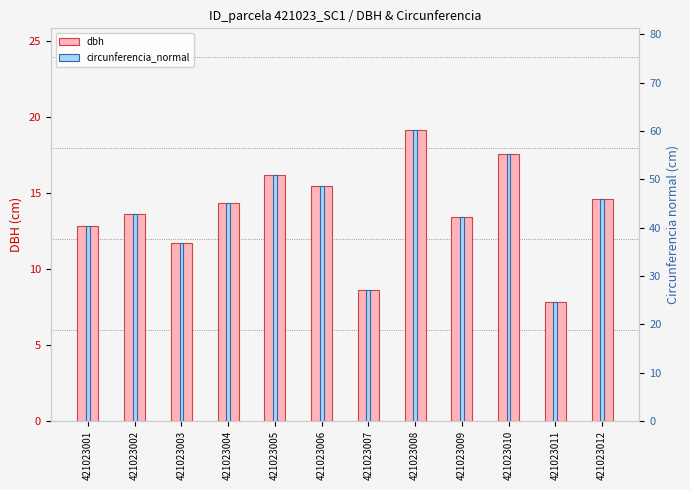

Is it true that circunferencia_normal equals 27.0 at 421023007?

True